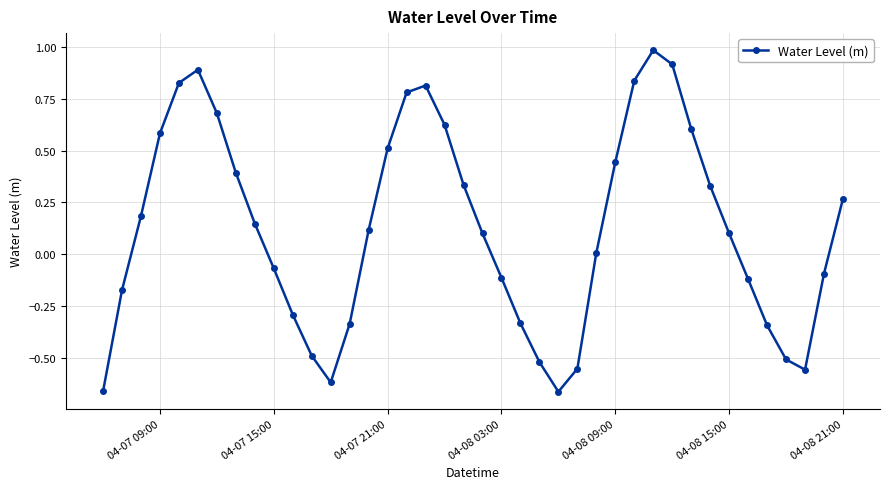

How many data points does each series have?

40